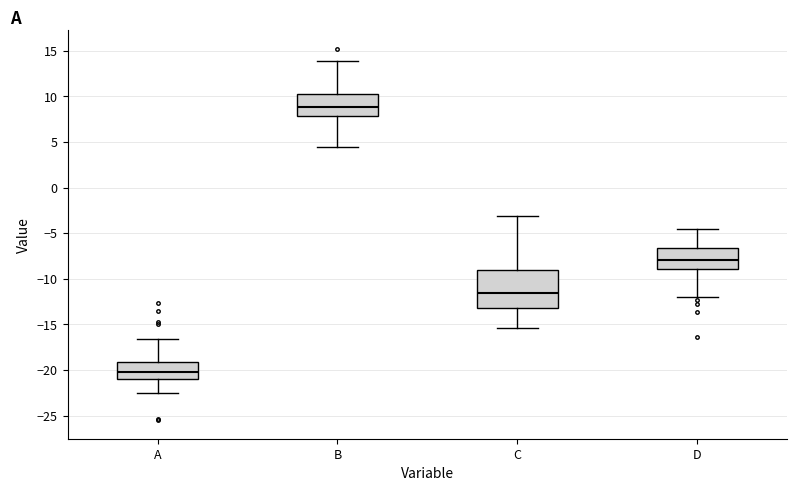

Where is the lower edge of the box for B on the y-axis? The values are not printed on the chart, so give them approximately, as read against the axis.

8.0